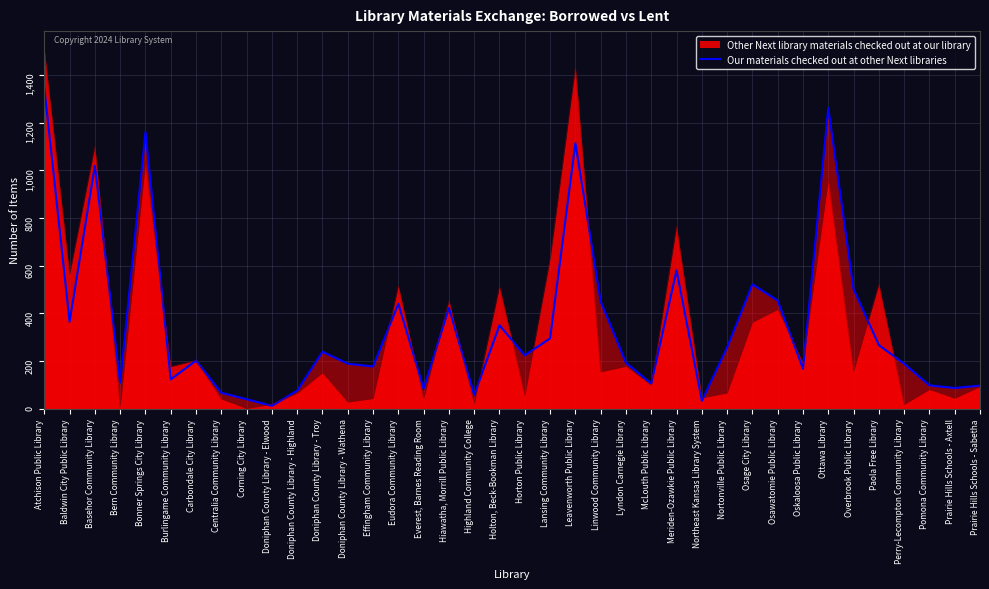

Which category has the lowest value across all series?

Doniphan County Library - Elwood